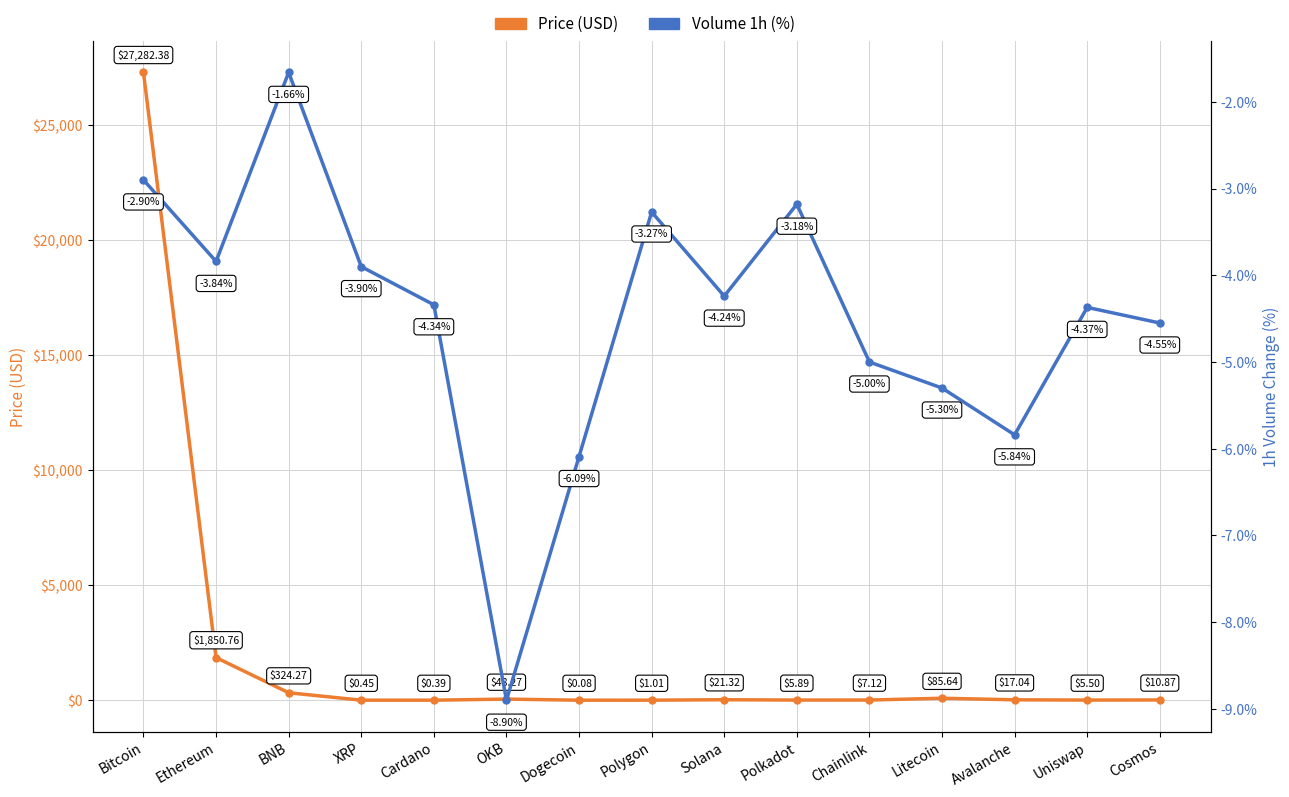

What is the sum of the Price (USD) values at Cardano and Uniswap?

5.9